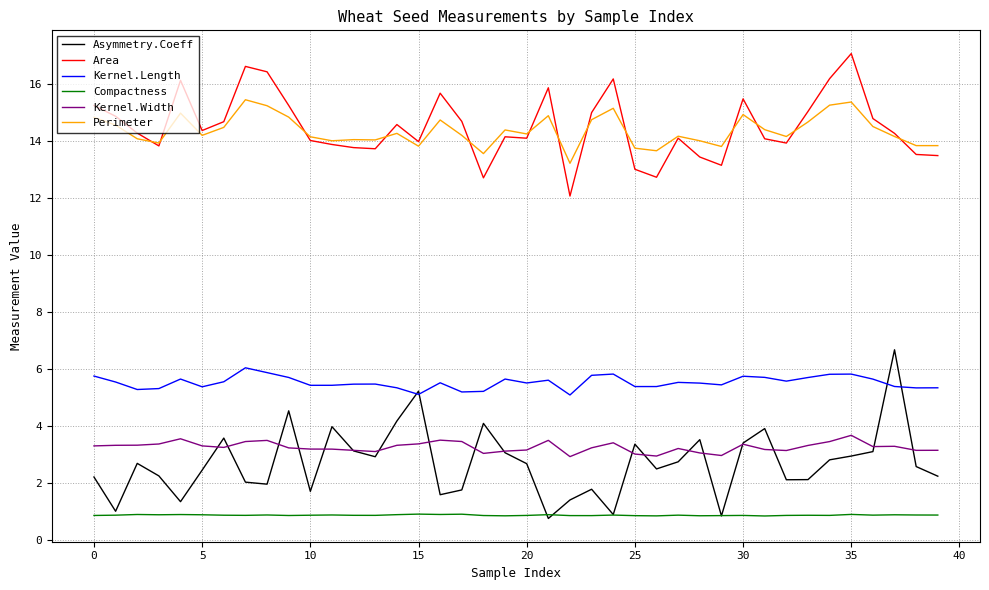

What is the highest value of the Compactness series?

0.9